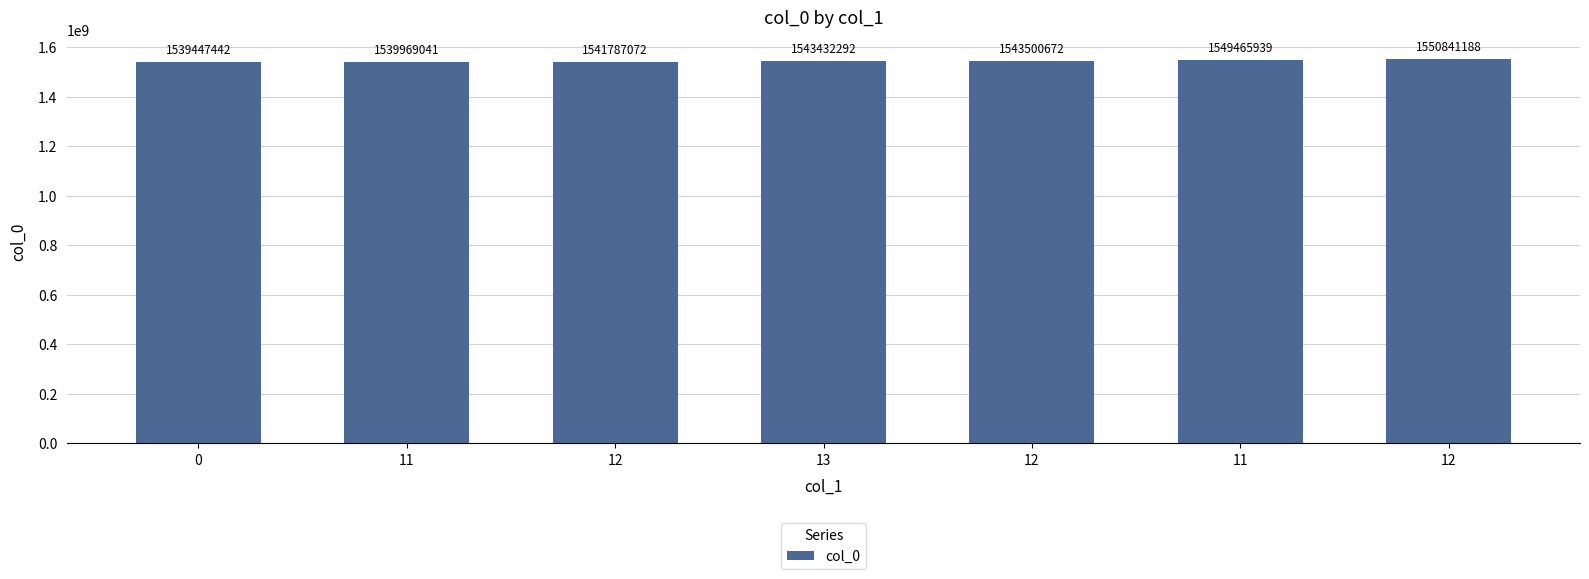

What is the sum of all values?

10808443646